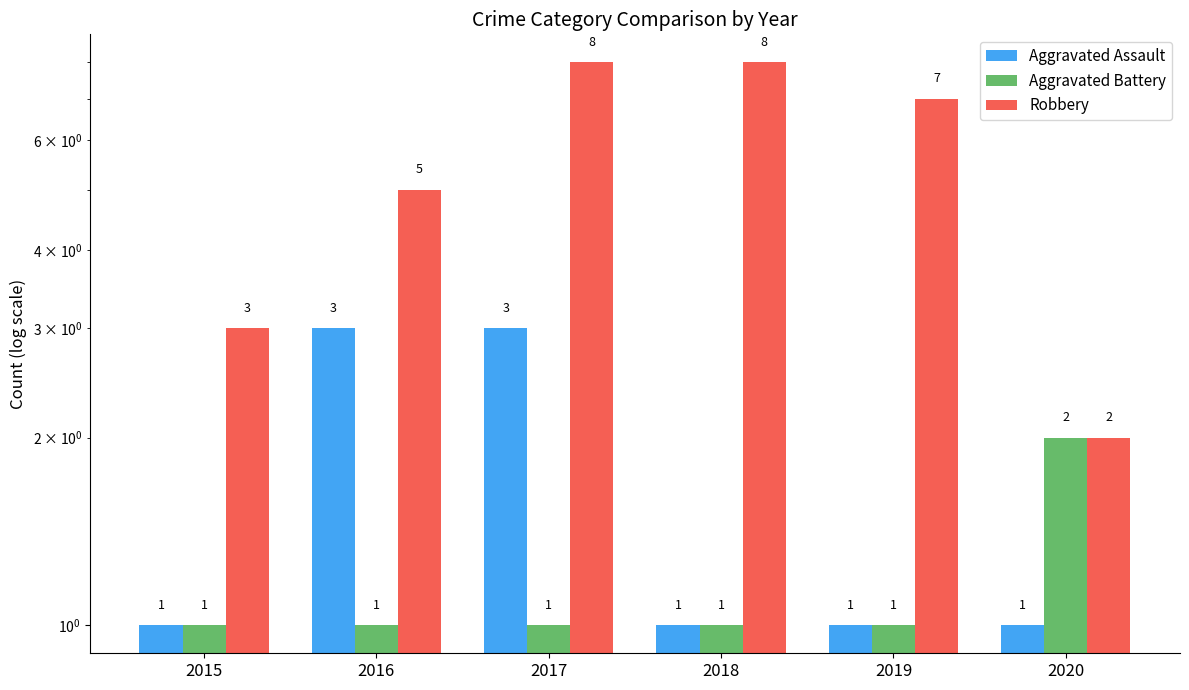

What is the total value across all series at 2018?

10